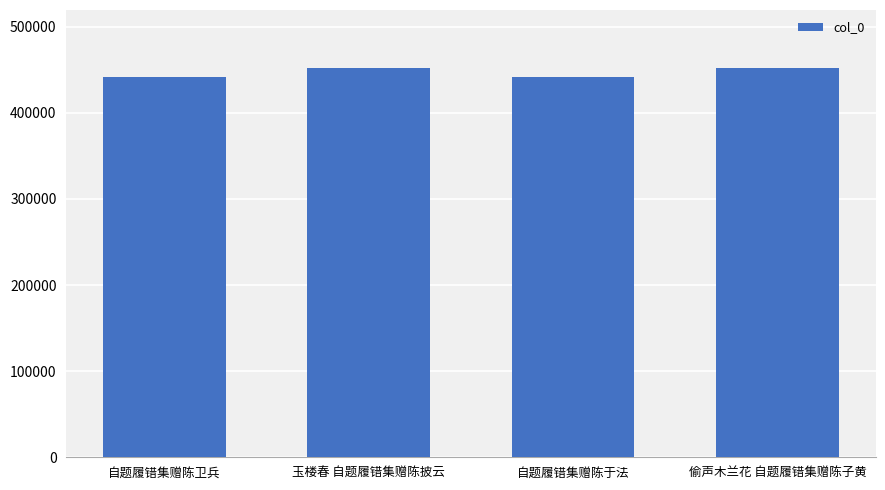

What is the sum of all values?

1785495